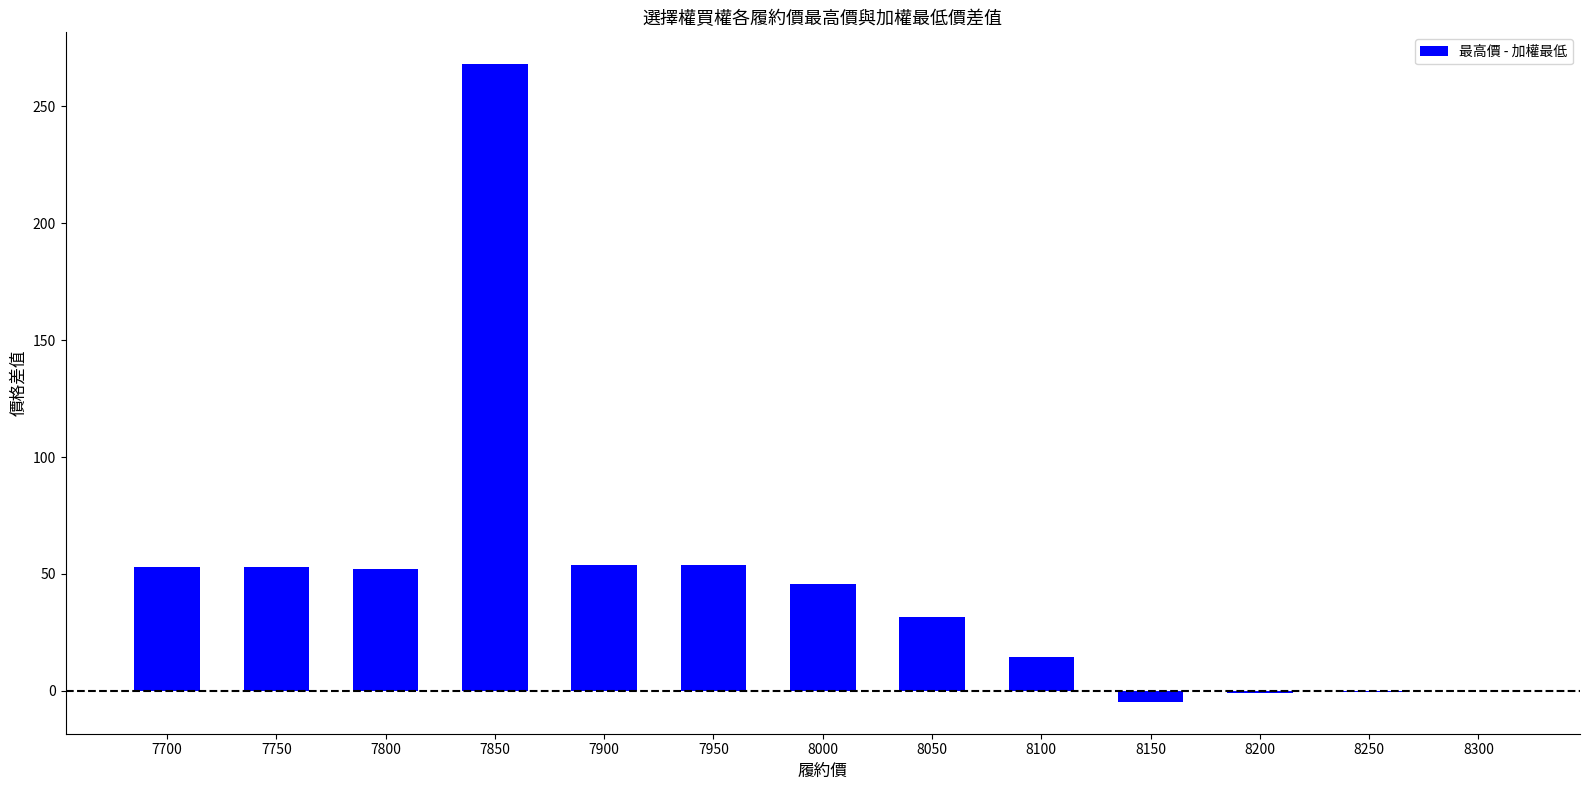

Where does the data first go above 45?

7700